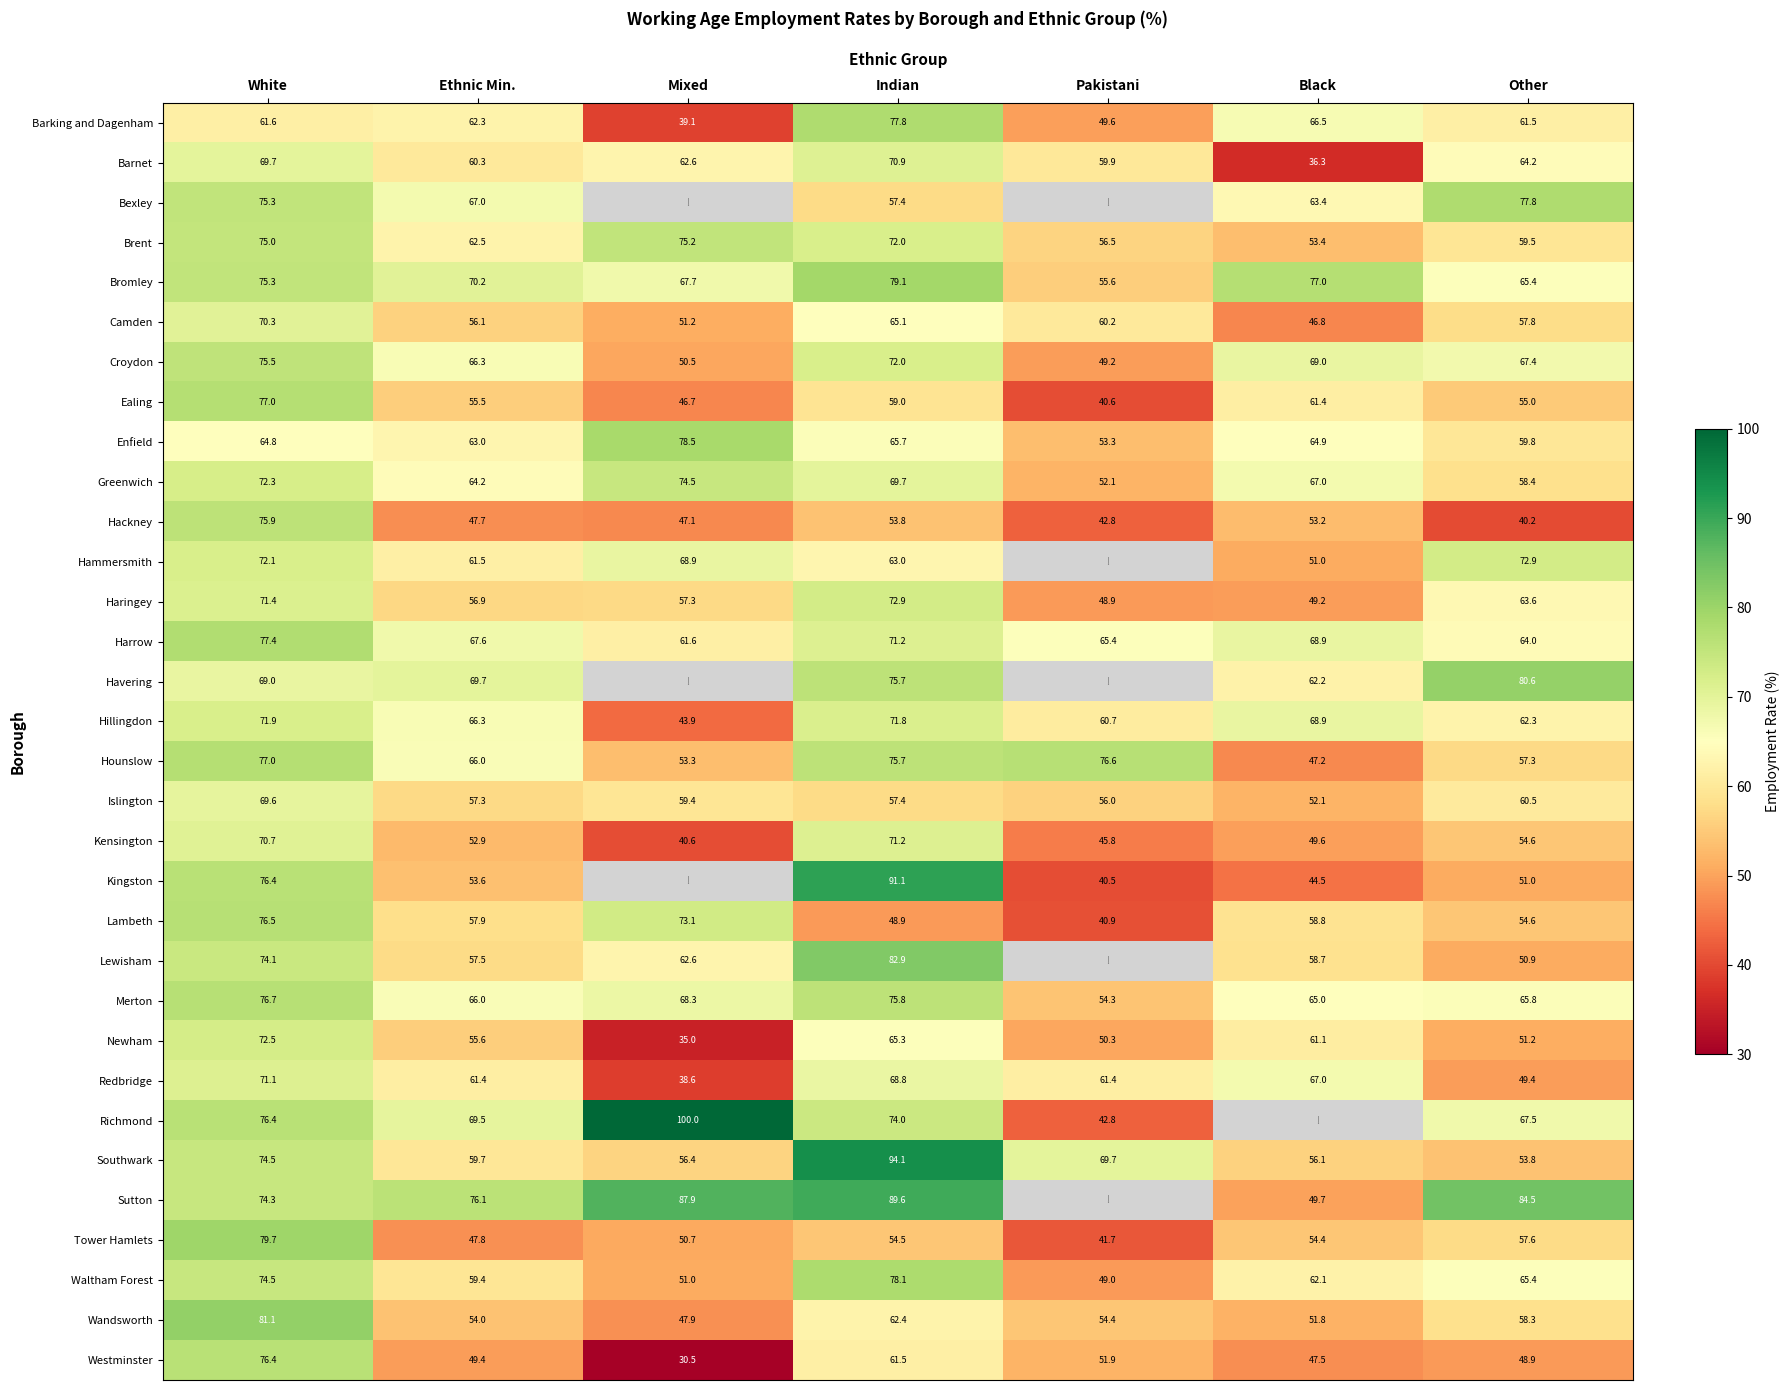

How many data points does each series have?

7